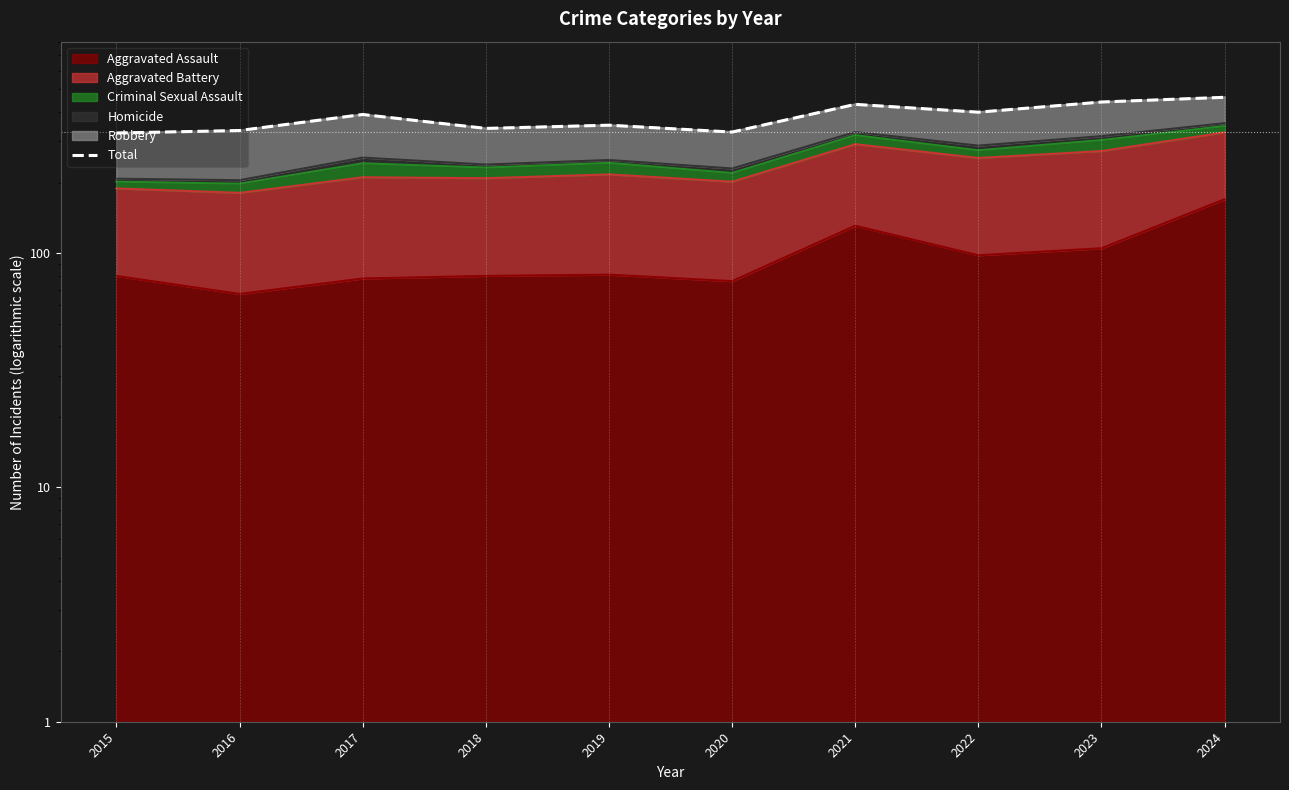

What is the value of the 3rd point from the left?

391